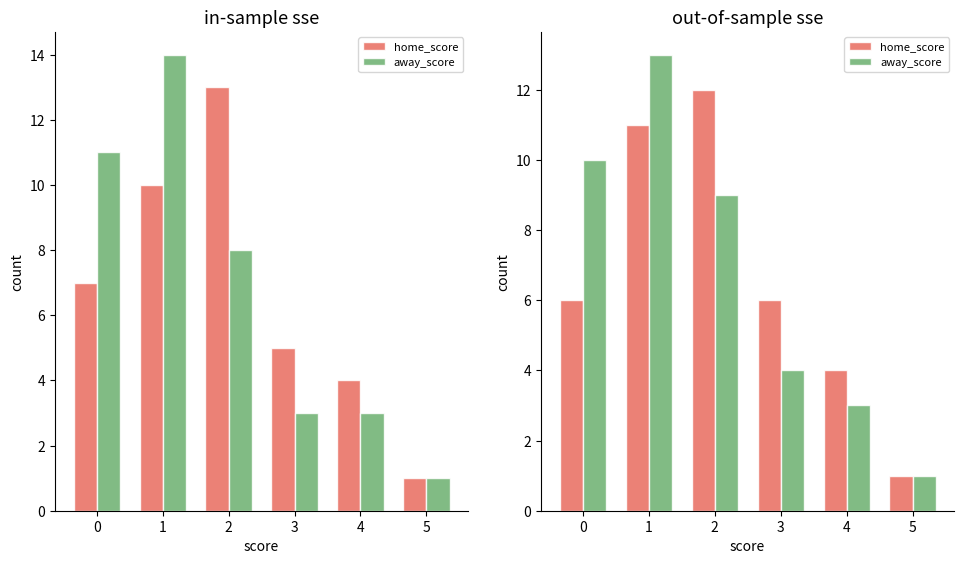

Is the value of home_score at 3 greater than the value of away_score at 3?

Yes